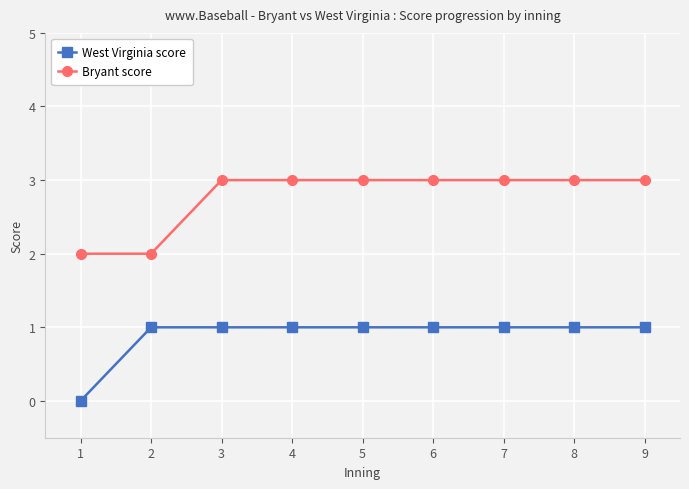

What is the value of the Bryant score point at the 2nd from the left?

2